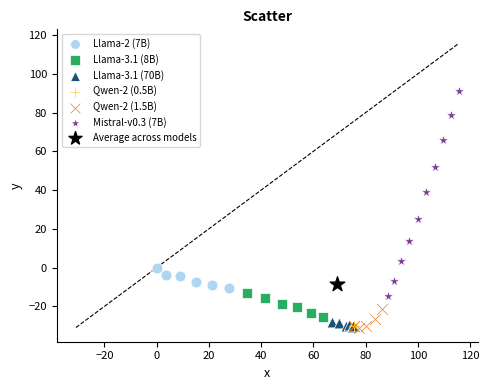

Which series contains the highest Y value?

Mistral-v0.3 (7B)